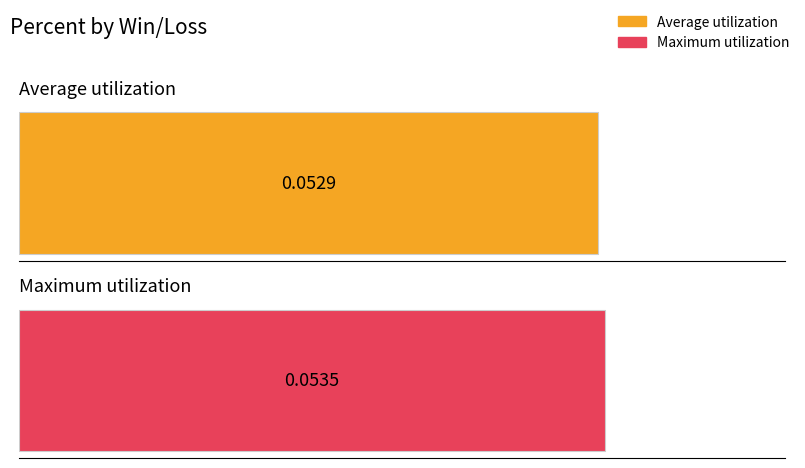

True or false: Maximum utilization has a value of 0.0 at 2/0.

False